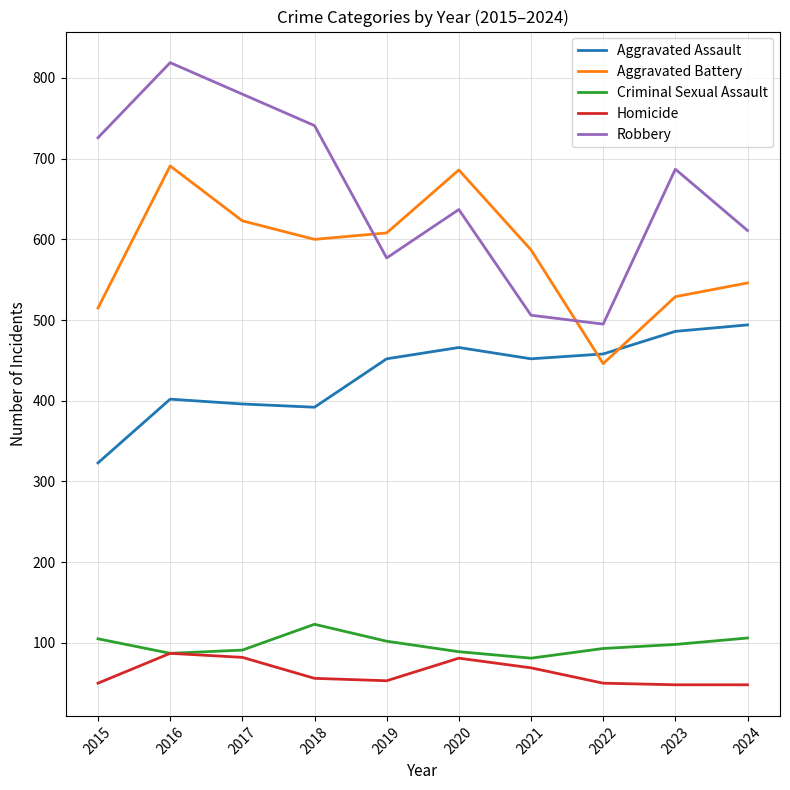

At how many categories does at least one series exceed 480?

10